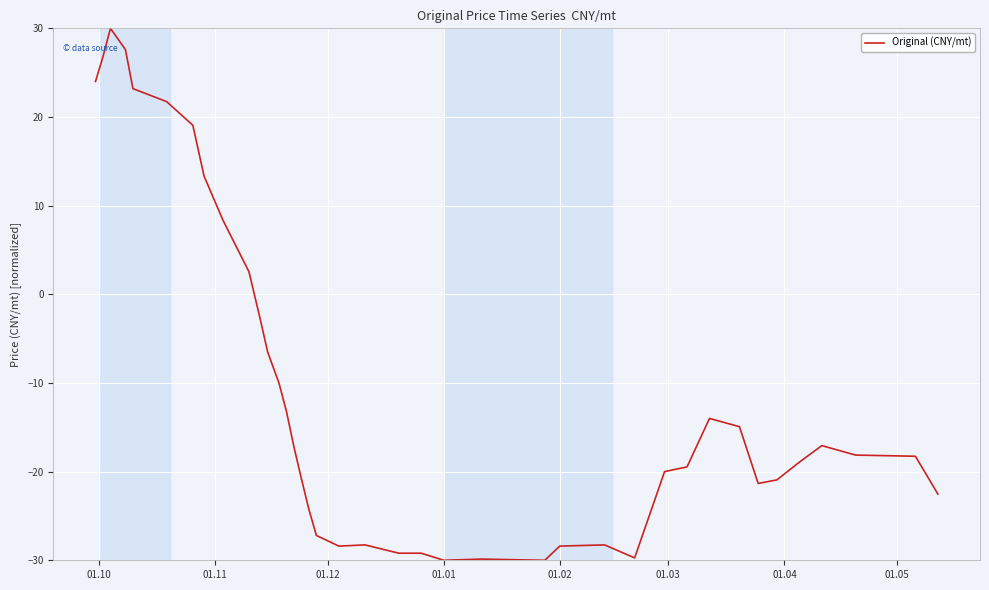

What is the maximum value shown in the chart?

30.0